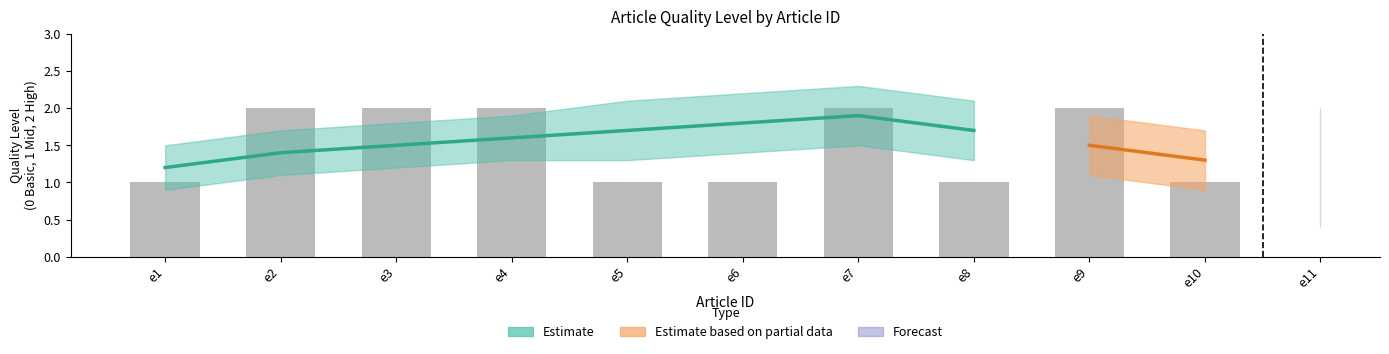

What is the difference between the second highest and second lowest values?

1